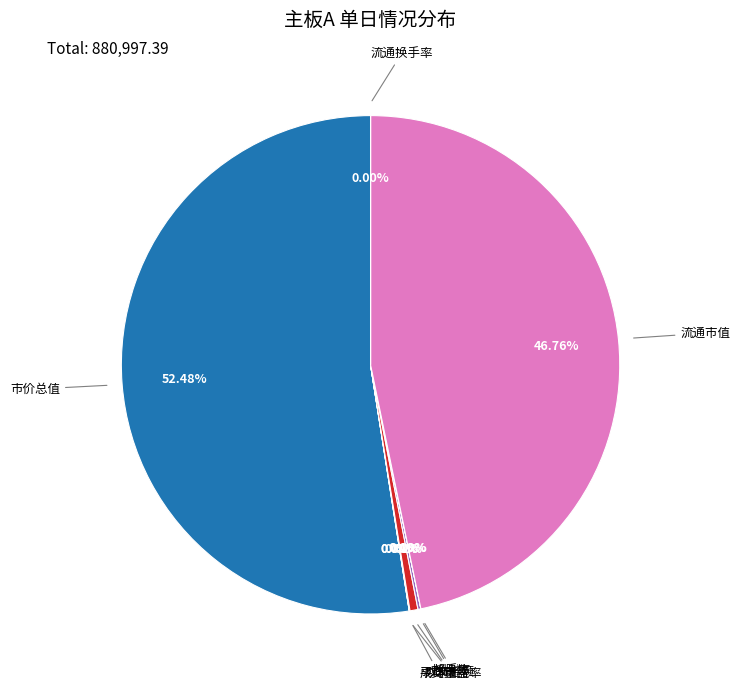

To the nearest percent, what is the average slice percentage?

12%